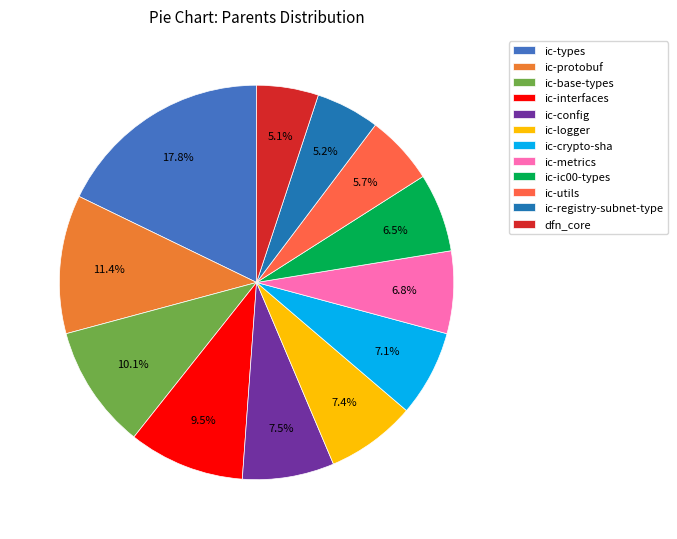

Does ic-crypto-sha represent more than half of the total?

No